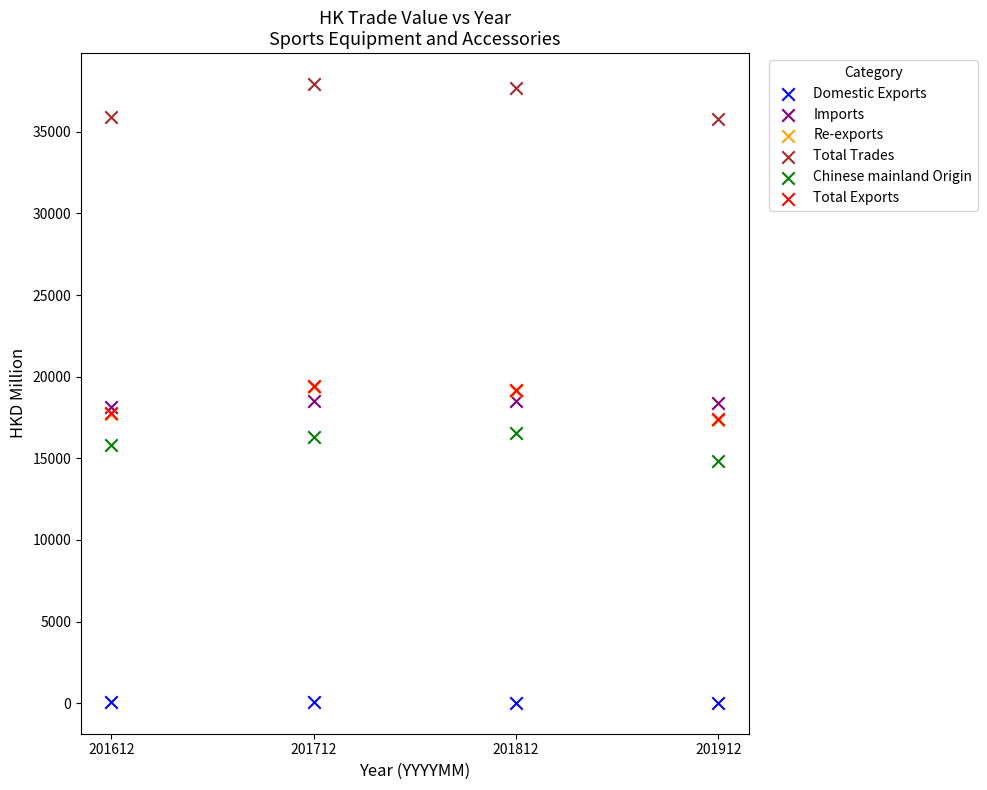

Which series reaches the maximum Y coordinate?

Total Trades